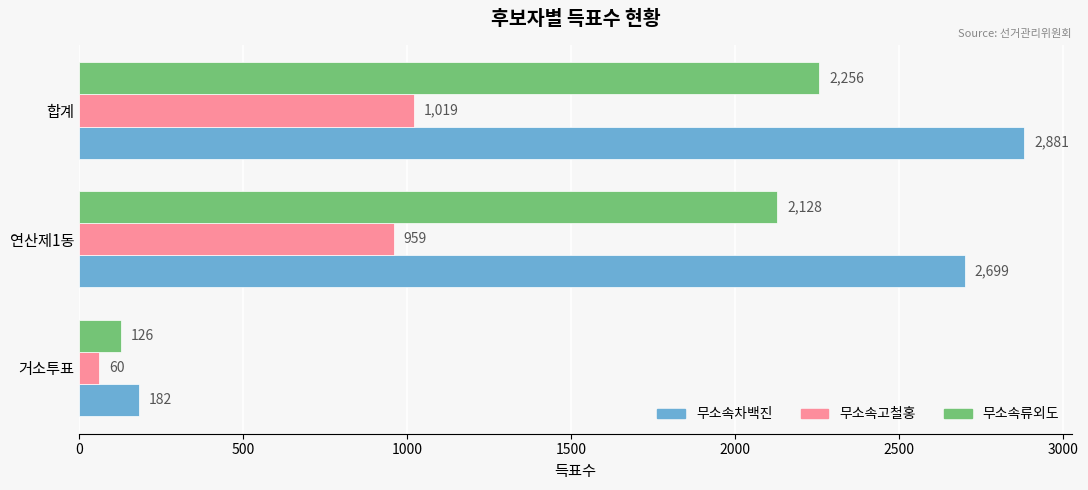

What is the sum of the 무소속고철홍 values at 거소투표 and 합계?

1079